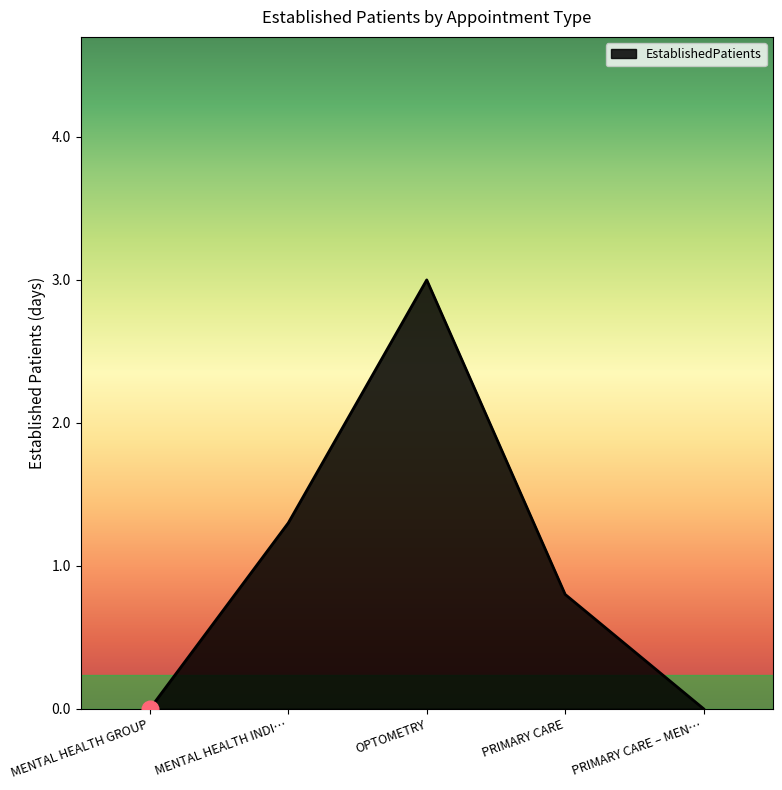

How many series are shown in this chart?

1